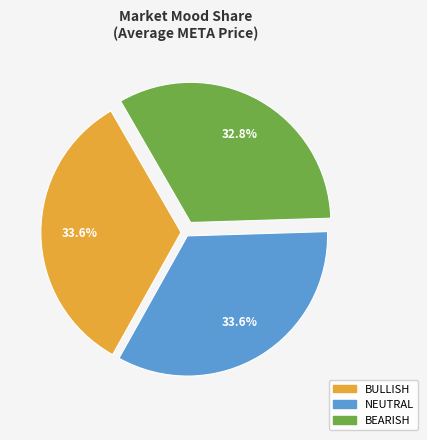

To the nearest percent, what is the difference between the largest and smallest slice percentages?

1%